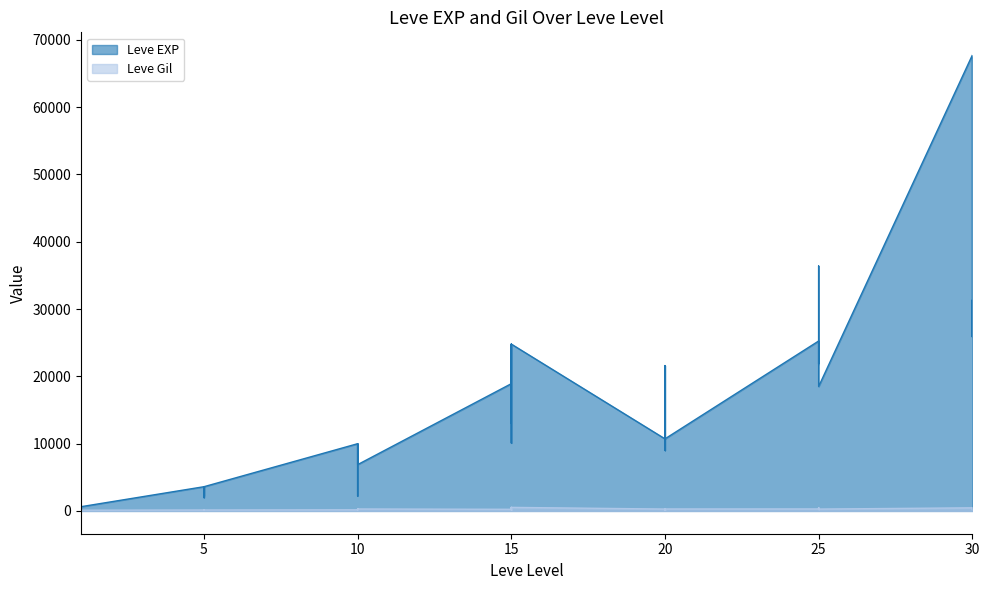

Which has a higher value, 15 or 25?

25